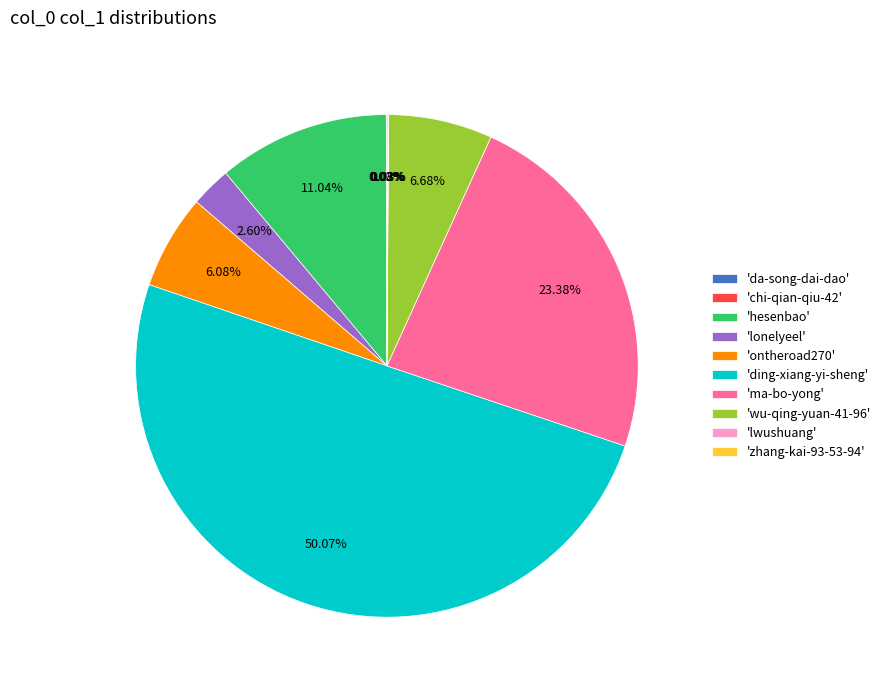

What is the largest slice in the pie chart?

'ding-xiang-yi-sheng'